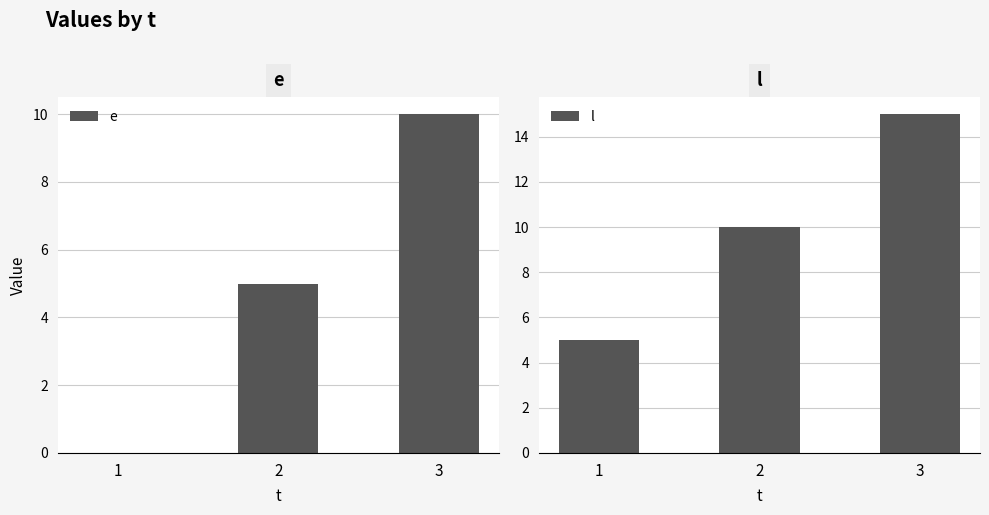

What is the lowest value of the l series?

5